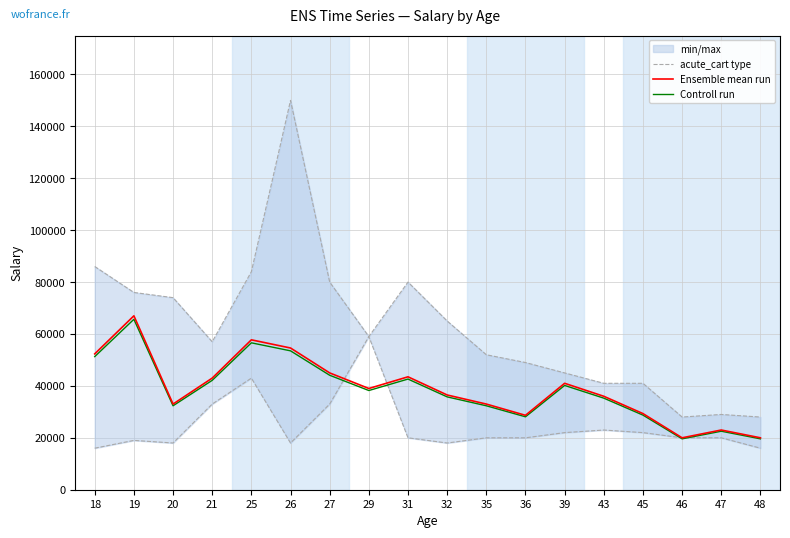

What is the spread (max minus min) of values at 39?

19000.0